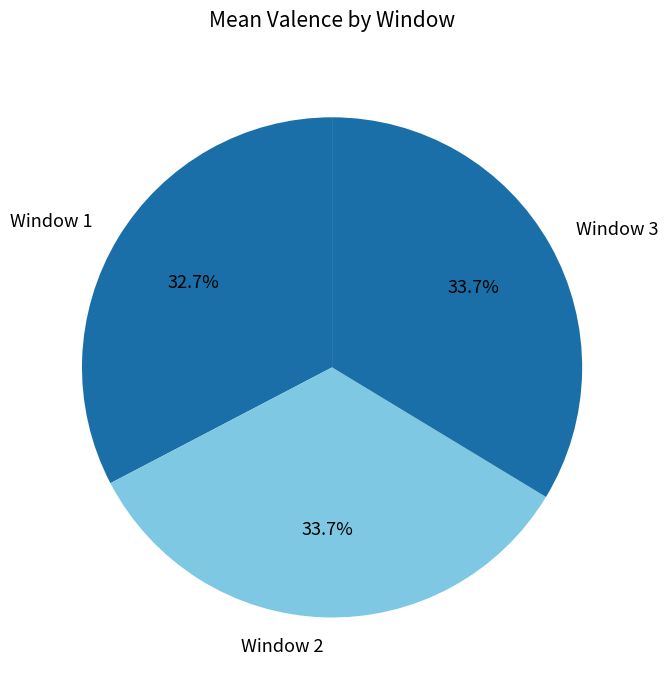

Does Window 3 represent more than half of the total?

No